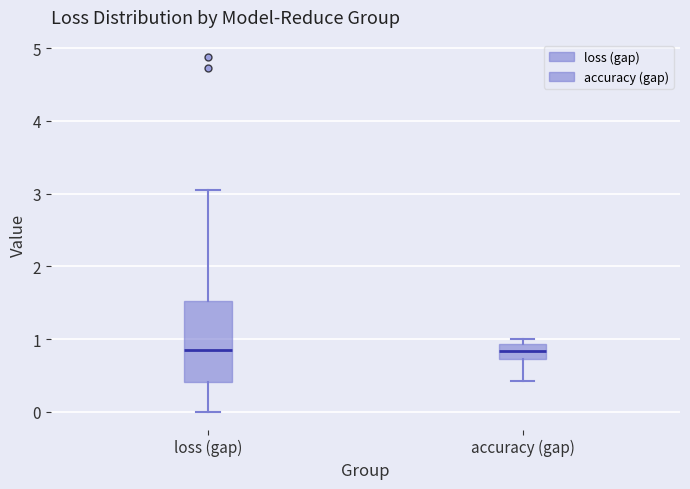

Which box is the tallest, from its lower edge to its upper edge?

loss (gap)